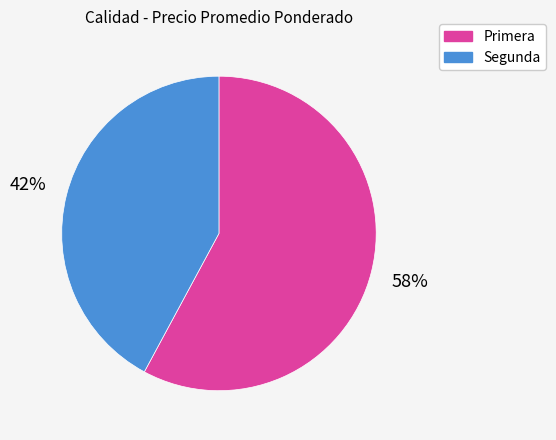

Count the number of slices in the pie.

2